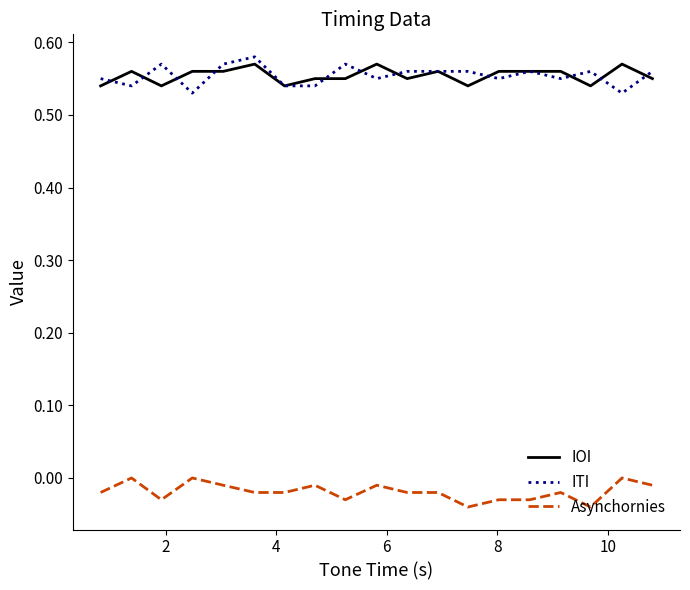

True or false: IOI and Asynchornies intersect in this chart.

False